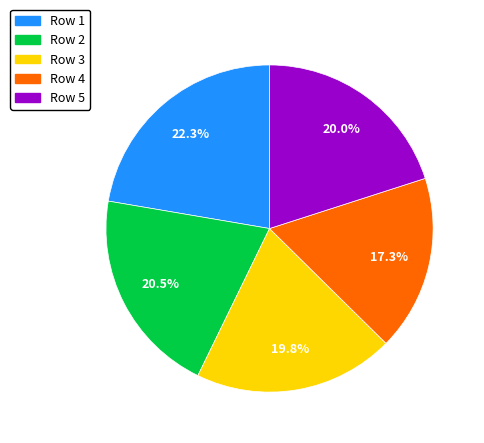

To the nearest percent, what is the difference between the largest and smallest slice percentages?

5%